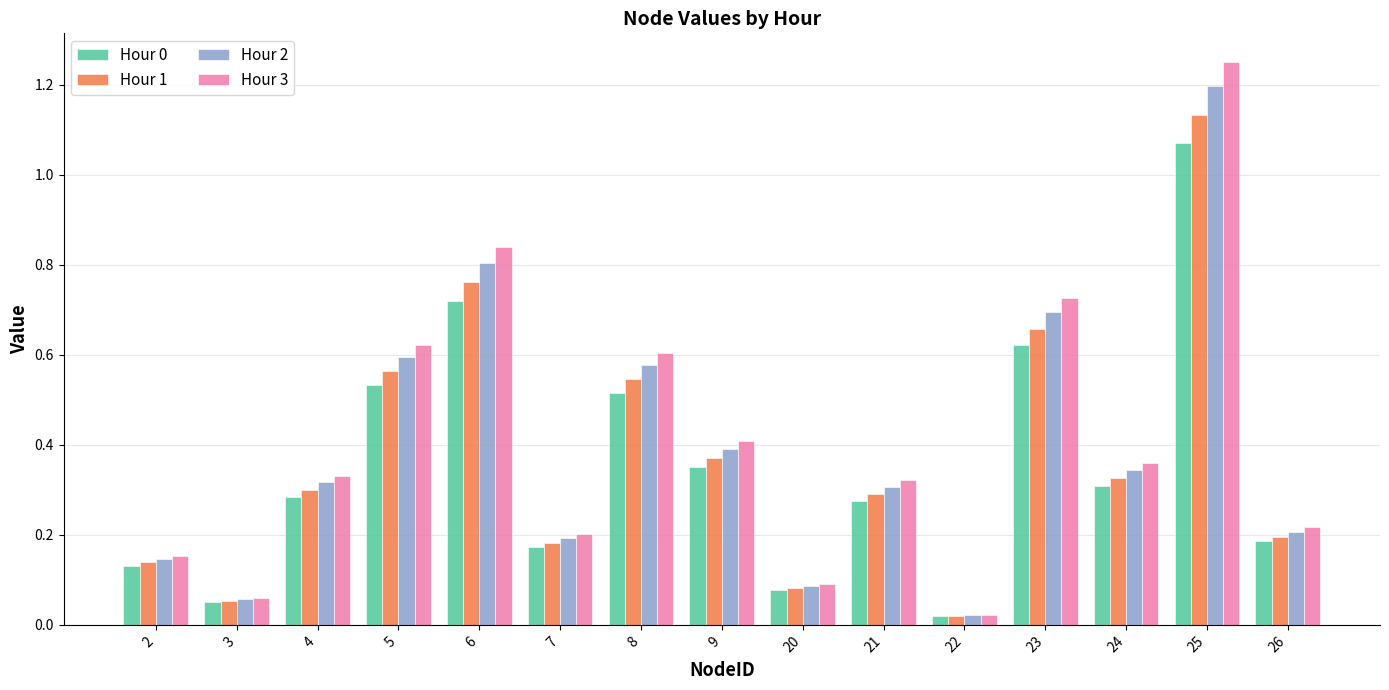

Which series has the largest total across all categories?

Hour 3